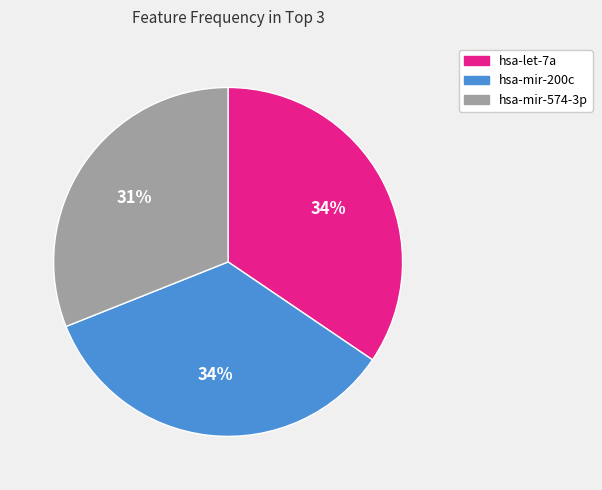

Which has a higher value, hsa-mir-200c or hsa-mir-574-3p?

hsa-mir-200c